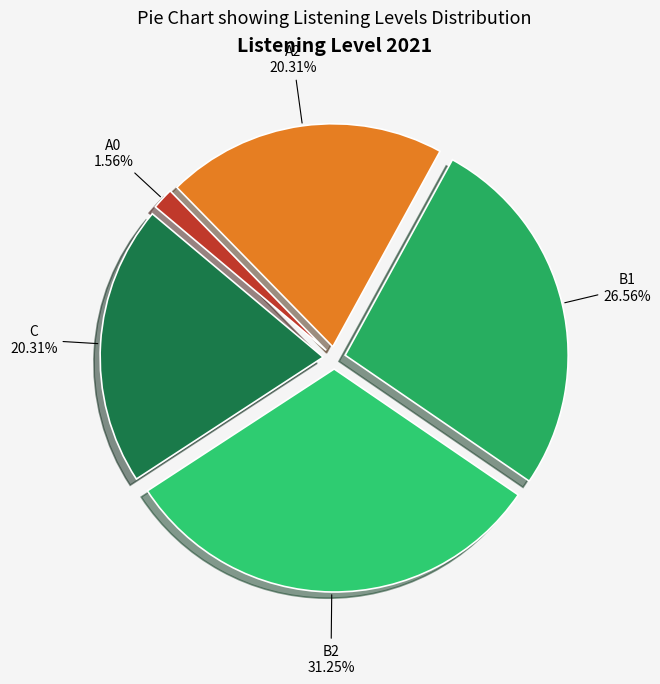

Which category has the smallest portion of the pie?

A0